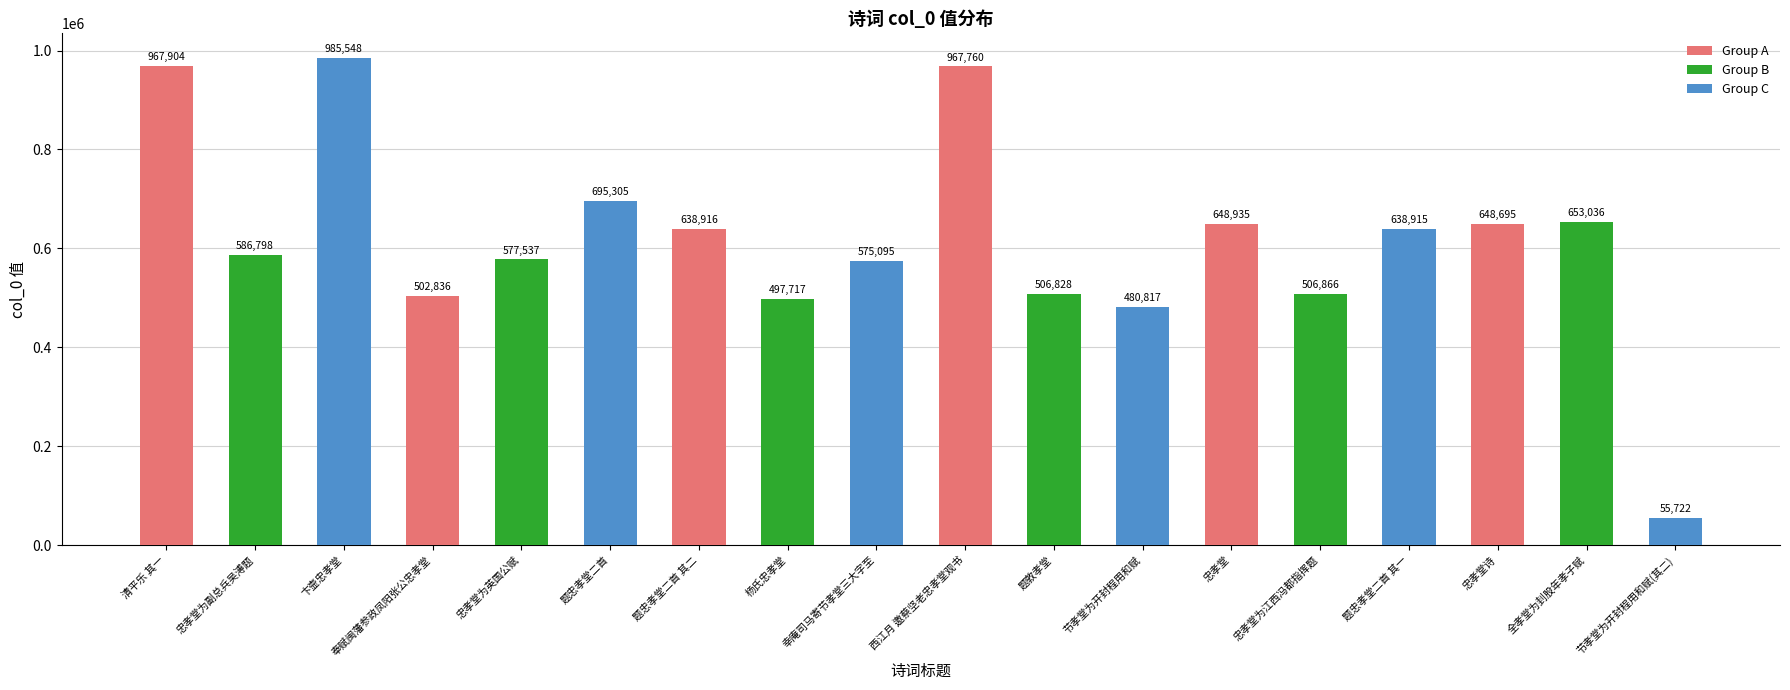

What is the difference between the maximum and minimum values?

929826